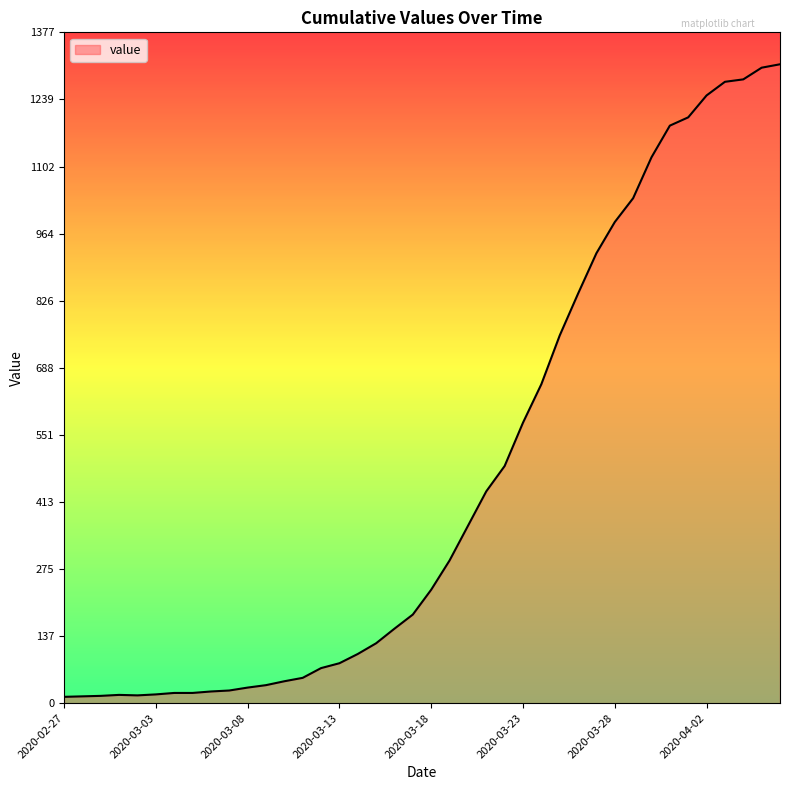

What is the difference between the maximum and minimum values?

1299